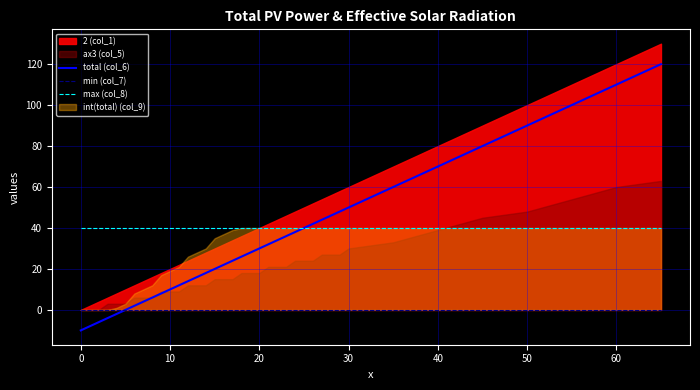

What is the lowest value of the total (col_6) series?

-10